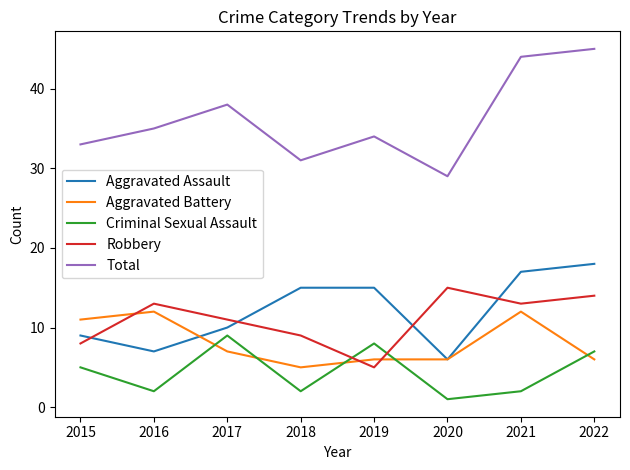

The Aggravated Battery series shows 3 at 2021. True or false?

False